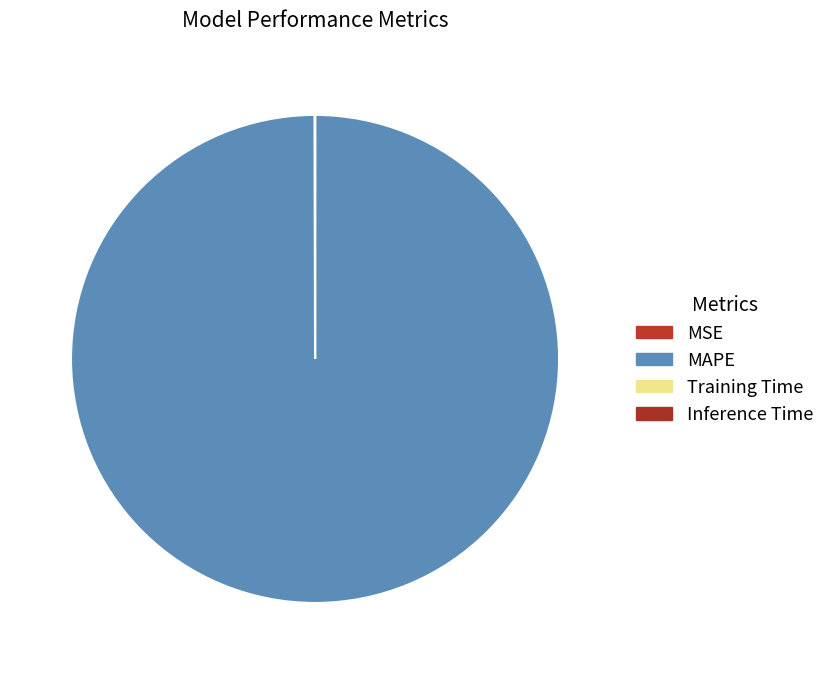

What is the majority slice?

MAPE